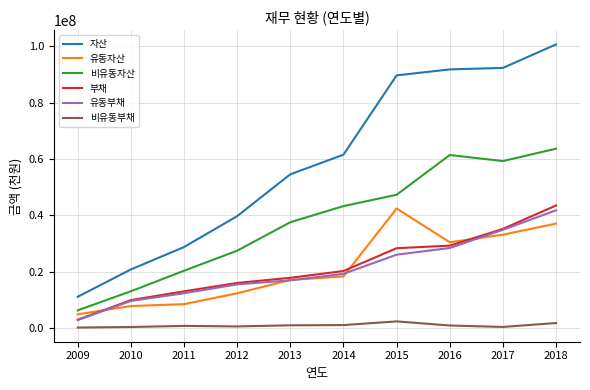

True or false: 비유동부채 and 유동자산 intersect in this chart.

False